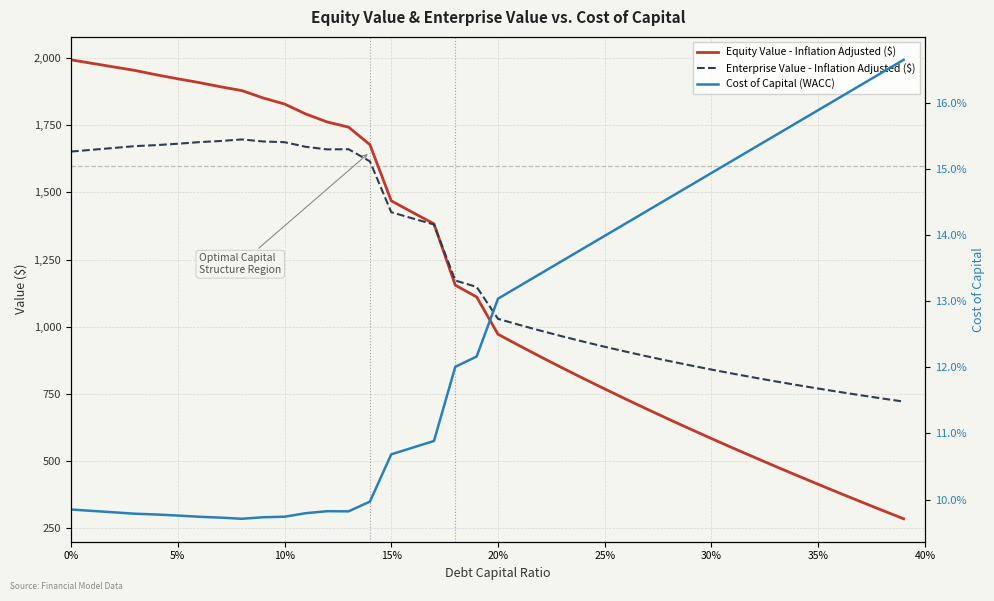

What is the difference between the second highest and minimum values in the Cost of Capital (WACC) series?

0.1